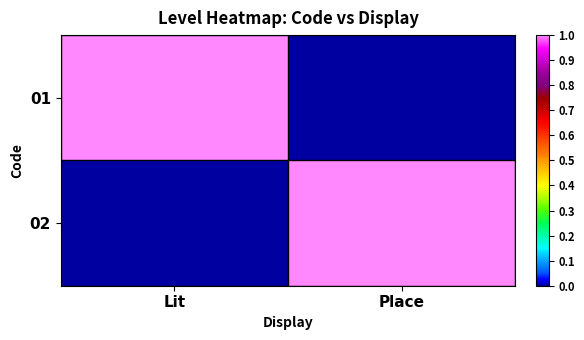

What is the difference between the highest and lowest values at Place?

1